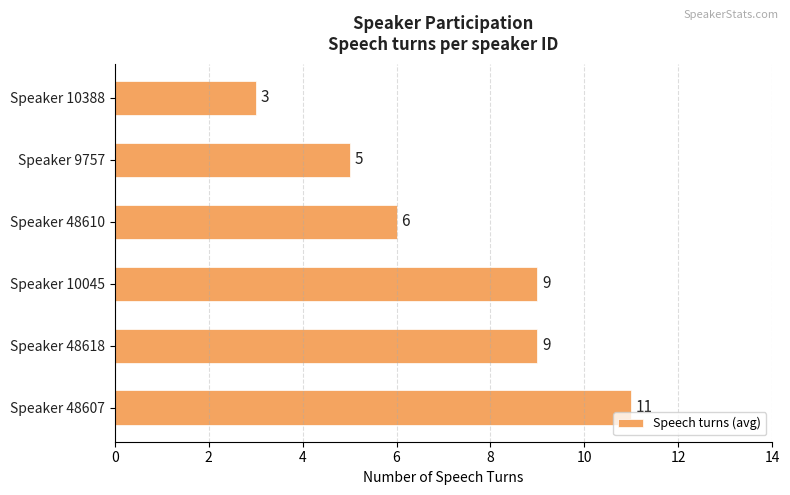

The value at Speaker 10388 is 2. True or false?

False